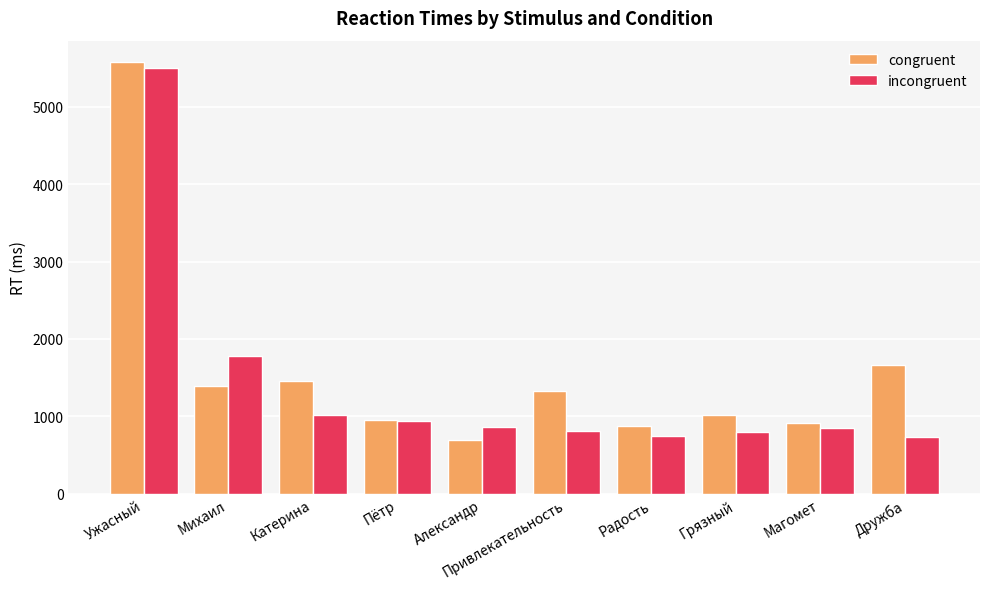

At which label does congruent first exceed 1332?

Ужасный